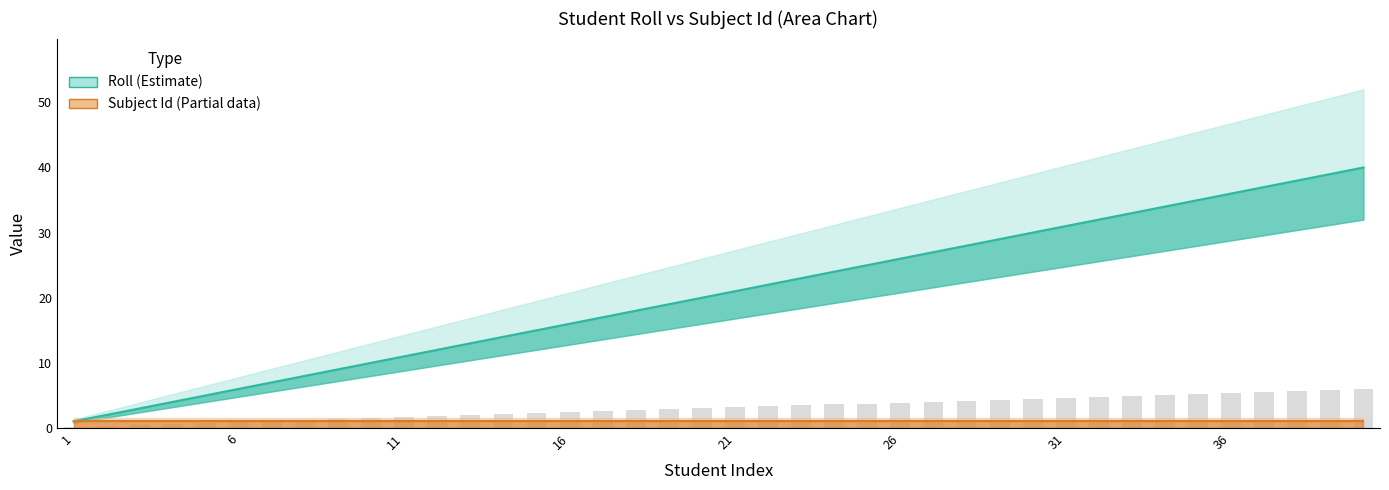

Rank the categories by value from lowest to highest.

1, 2, 3, 4, 5, 6, 7, 8, 9, 10, 11, 12, 13, 14, 15, 16, 17, 18, 19, 20, 21, 22, 23, 24, 25, 26, 27, 28, 29, 30, 31, 32, 33, 34, 35, 36, 37, 38, 39, 40